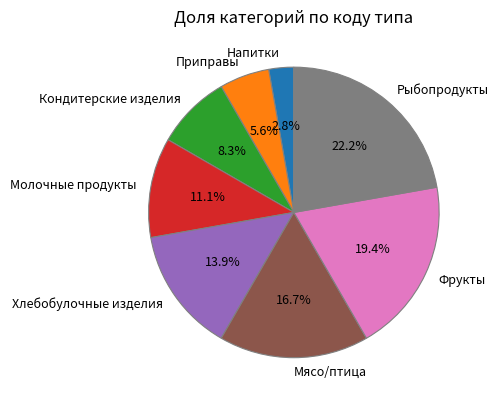

To the nearest percent, what is the difference between the largest and smallest slice percentages?

19%